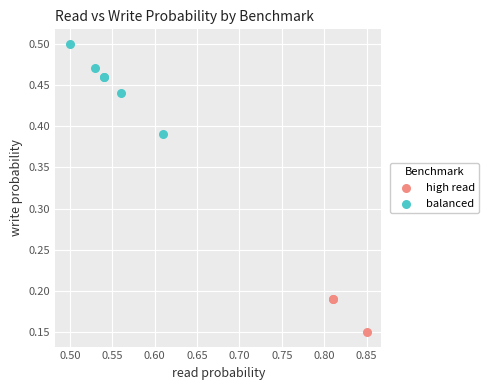

Which series reaches the minimum Y coordinate?

high read